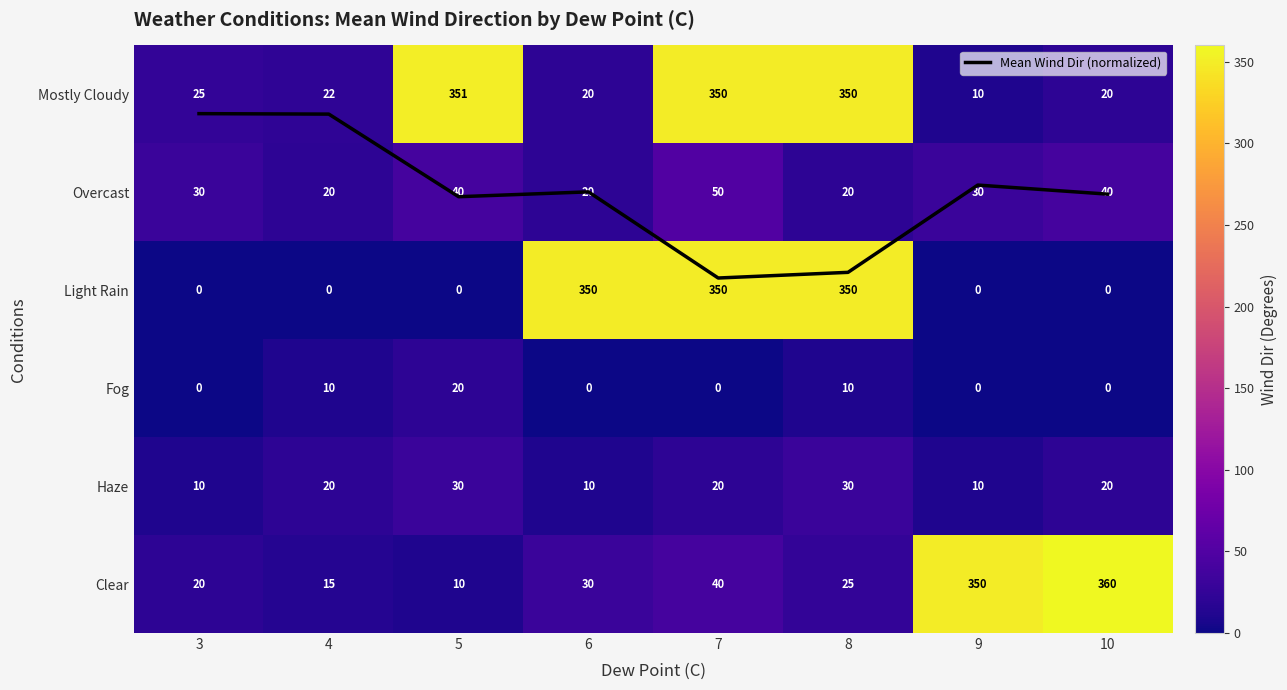

Rank the series by their maximum value, from lowest to highest.

Mean Wind Dir (normalized), Fog, Haze, Overcast, Light Rain, Mostly Cloudy, Clear